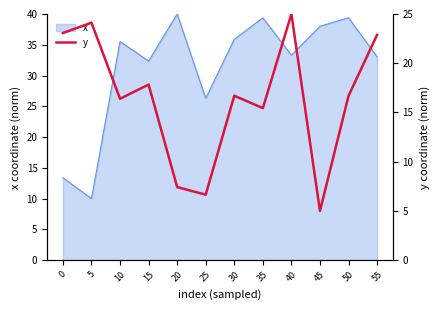

Is it true that x equals 61.2 at 50?

False